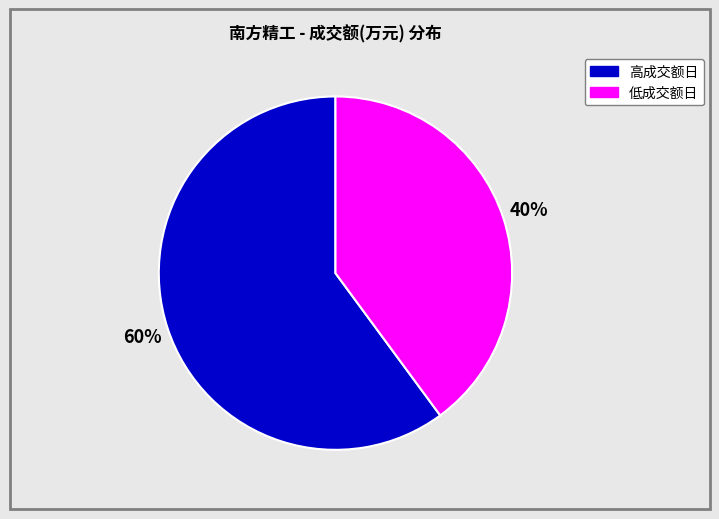

Count the number of slices in the pie.

2